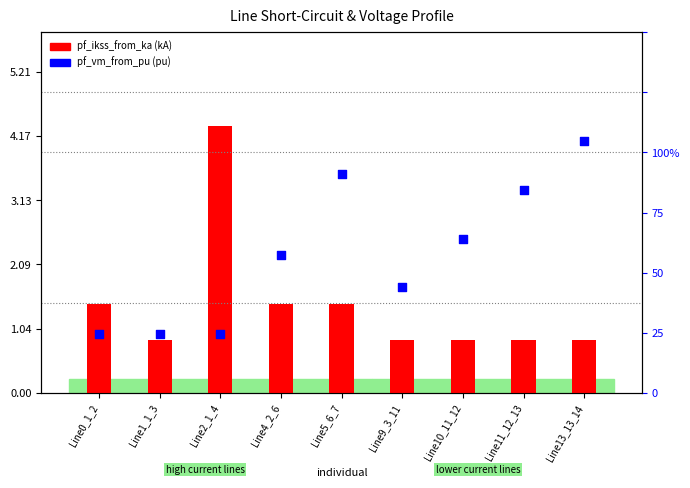

What are all the series names shown in the legend?

pf_ikss_from_ka, pf_vm_from_pu